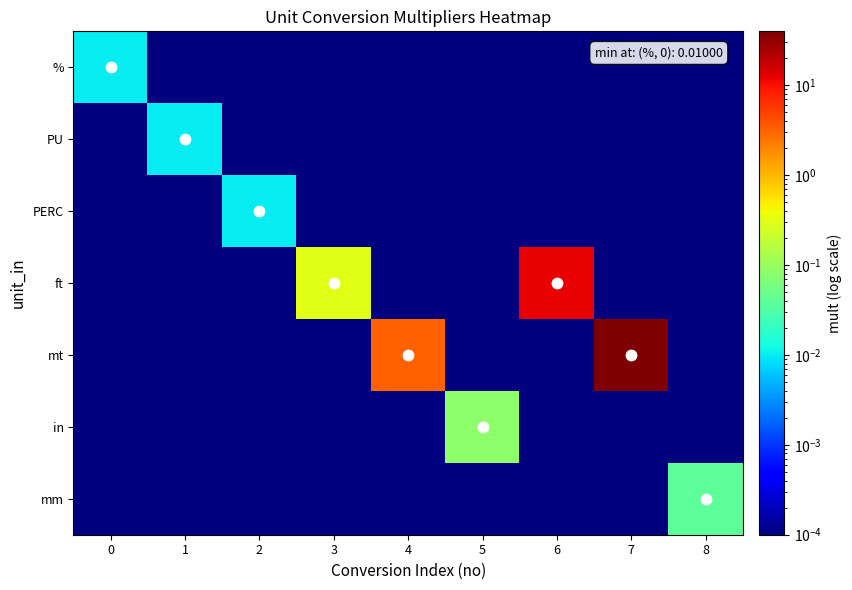

How many data points does each series have?

9